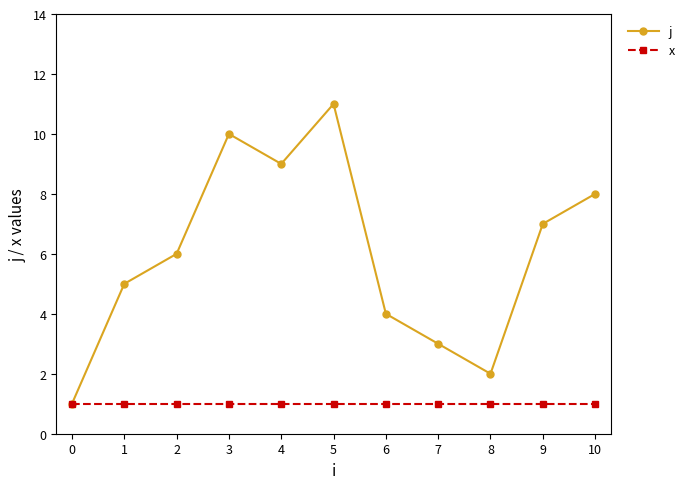

Which series has the widest spread of values?

j